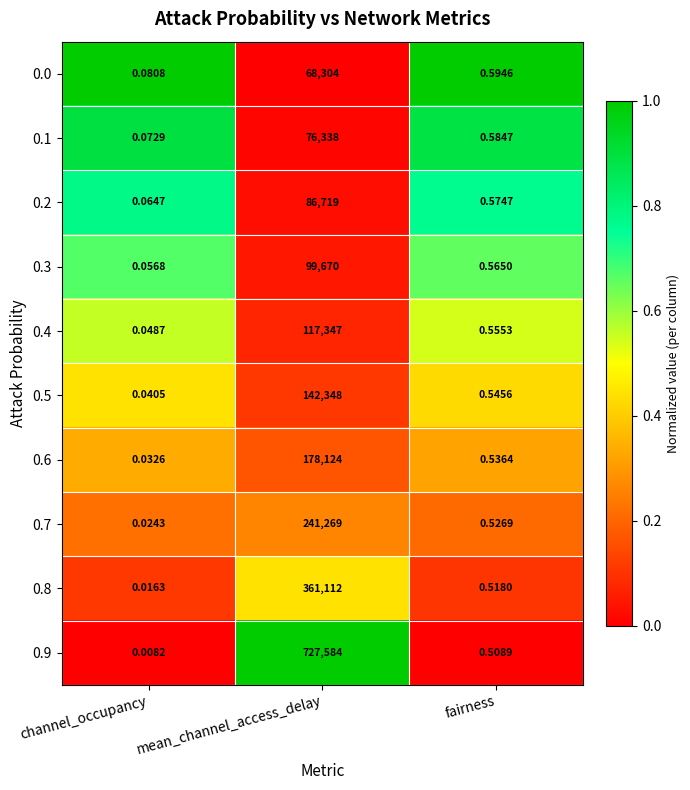

Is the value of 0.3 at mean_channel_access_delay greater than the value of 0.6 at mean_channel_access_delay?

No